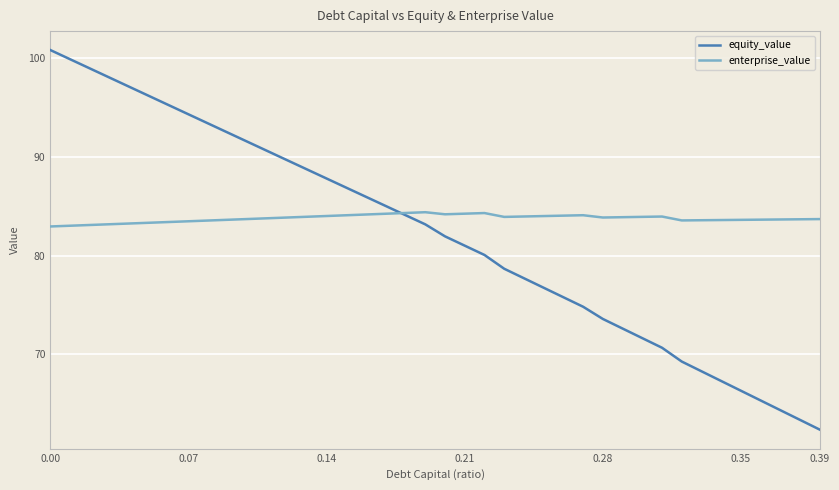

What is the greatest value displayed?

100.8